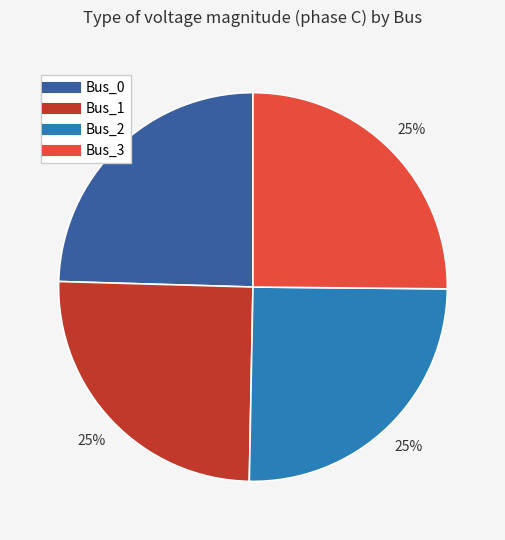

To the nearest percent, what percentage of the pie is Bus_3?

25%